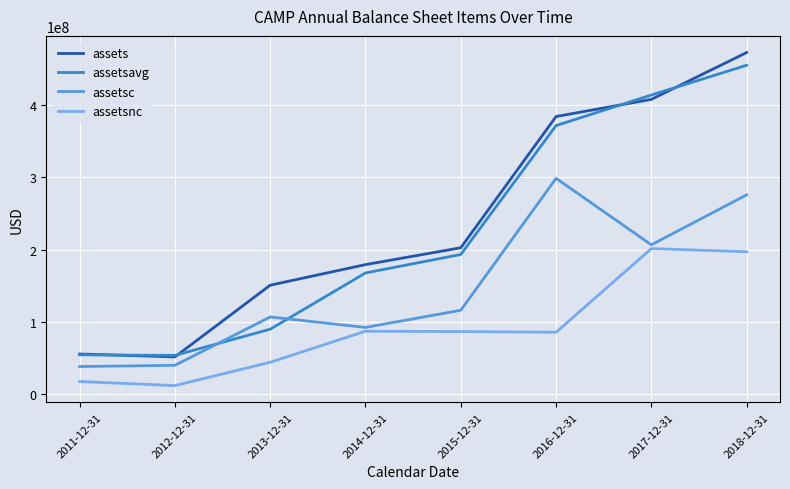

What are all the series names shown in the legend?

assets, assetsavg, assetsc, assetsnc